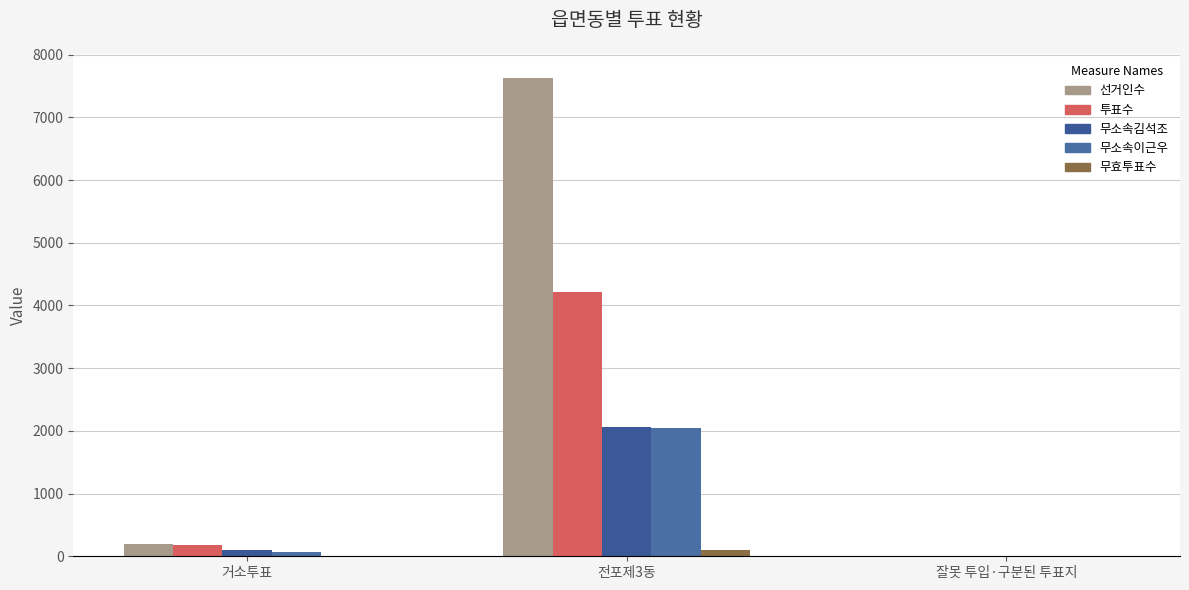

What is the difference between the highest and lowest values at 거소투표?

183